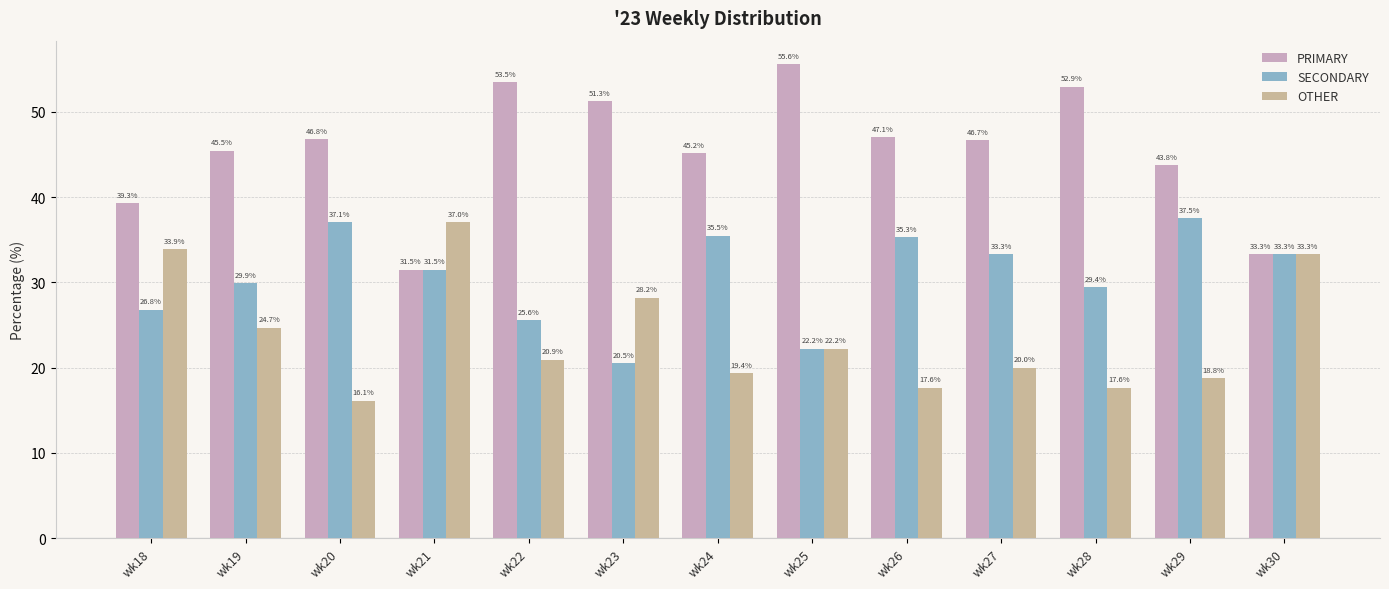

Rank the series at wk29 from lowest to highest value.

OTHER, SECONDARY, PRIMARY